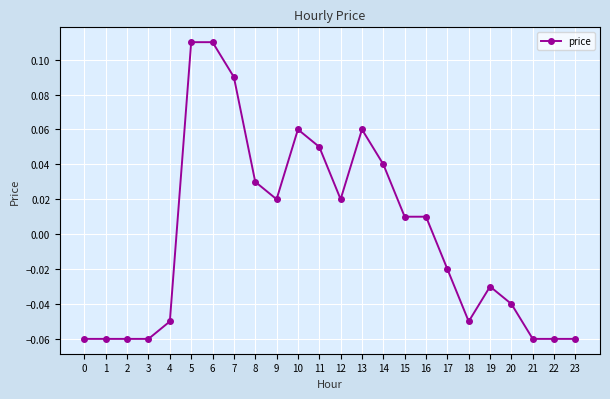

Does the chart display data point markers on the line(s)?

Yes